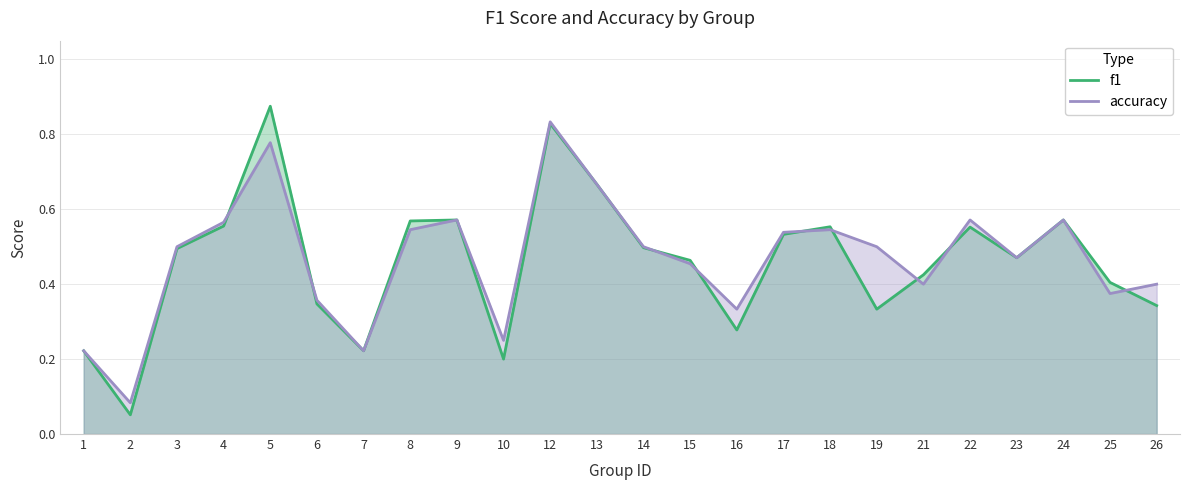

How many times do accuracy and f1 cross each other?

9